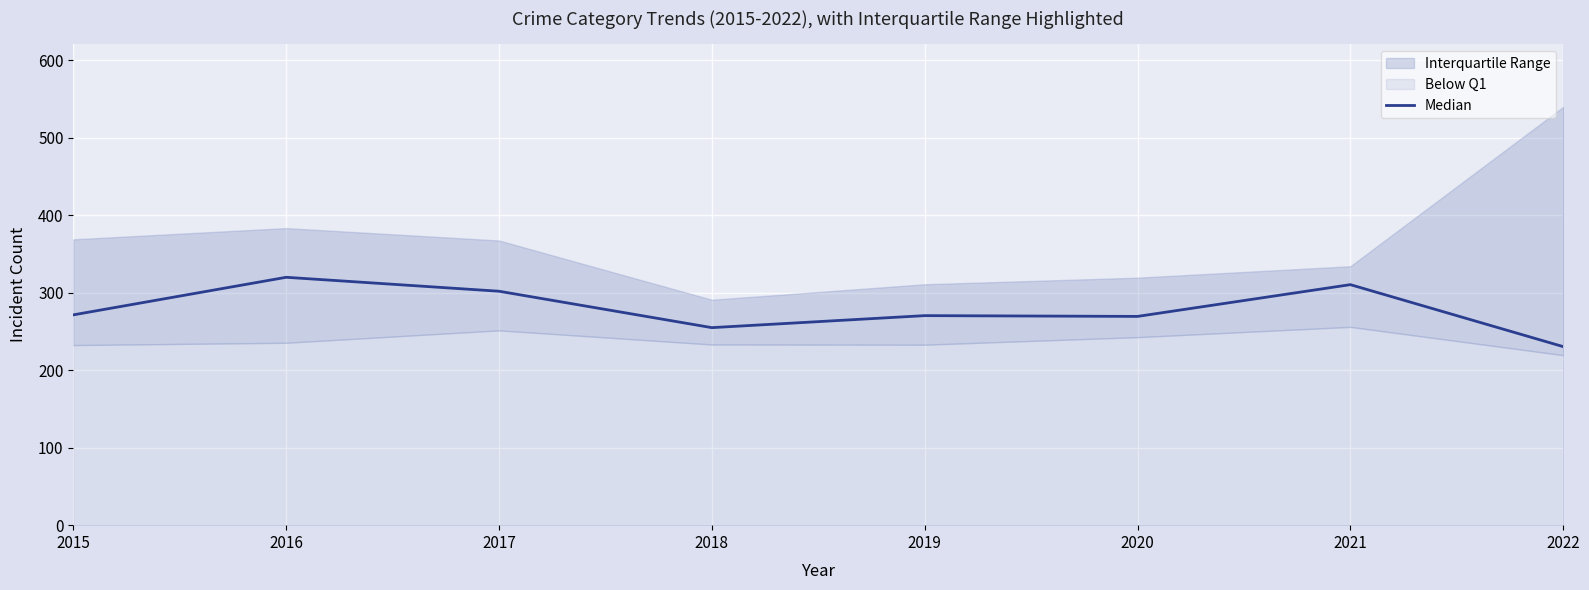

What is the minimum value shown in the chart?

230.5